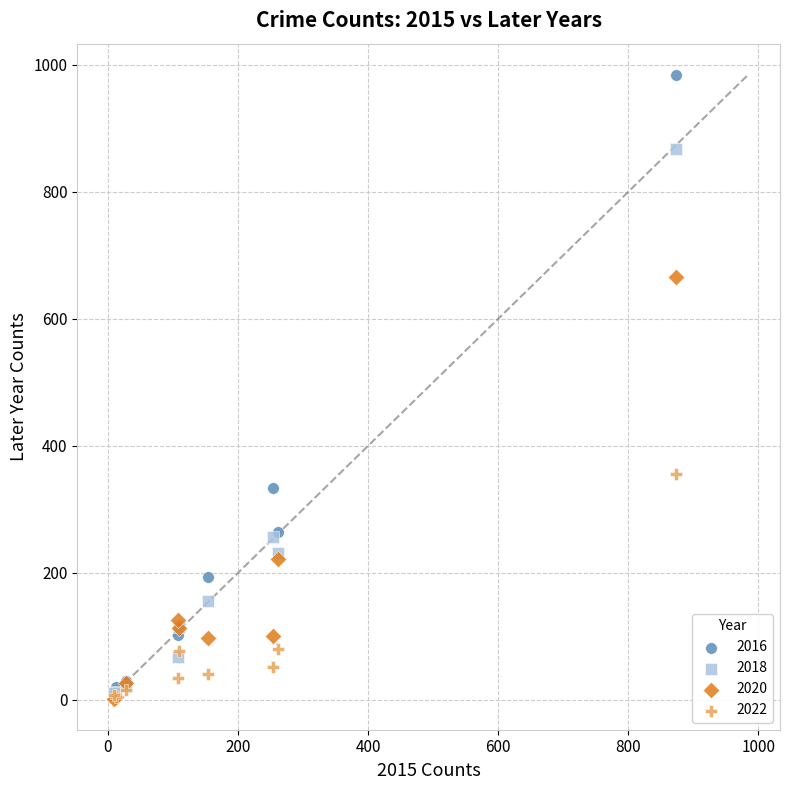

In the 2018 series, what Y value is closest to 439?

257